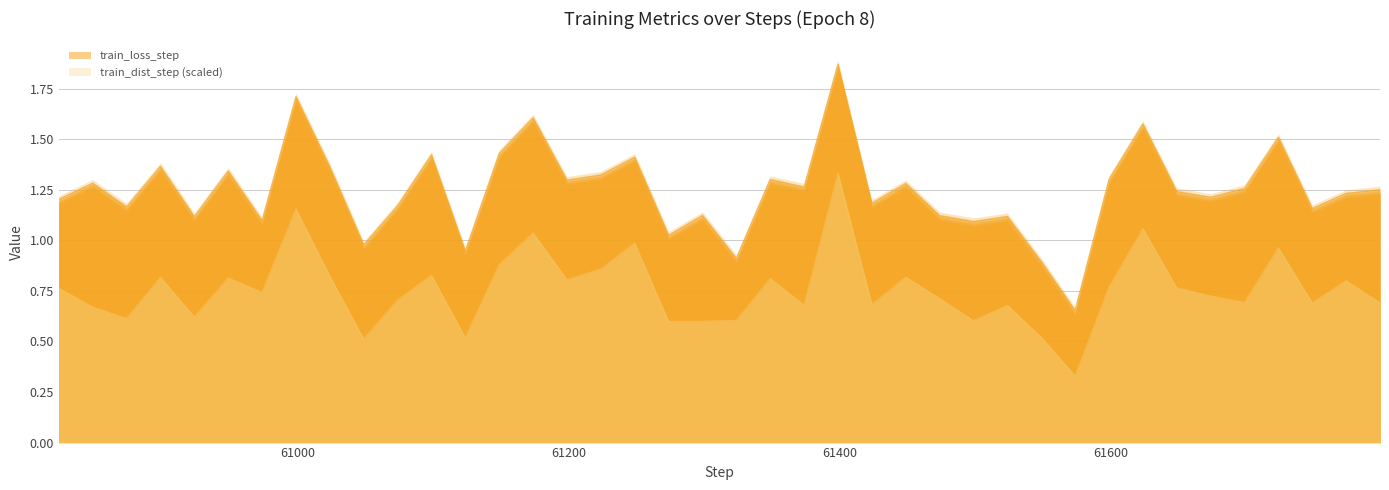

Read the train_dist_step value at 8.

0.8